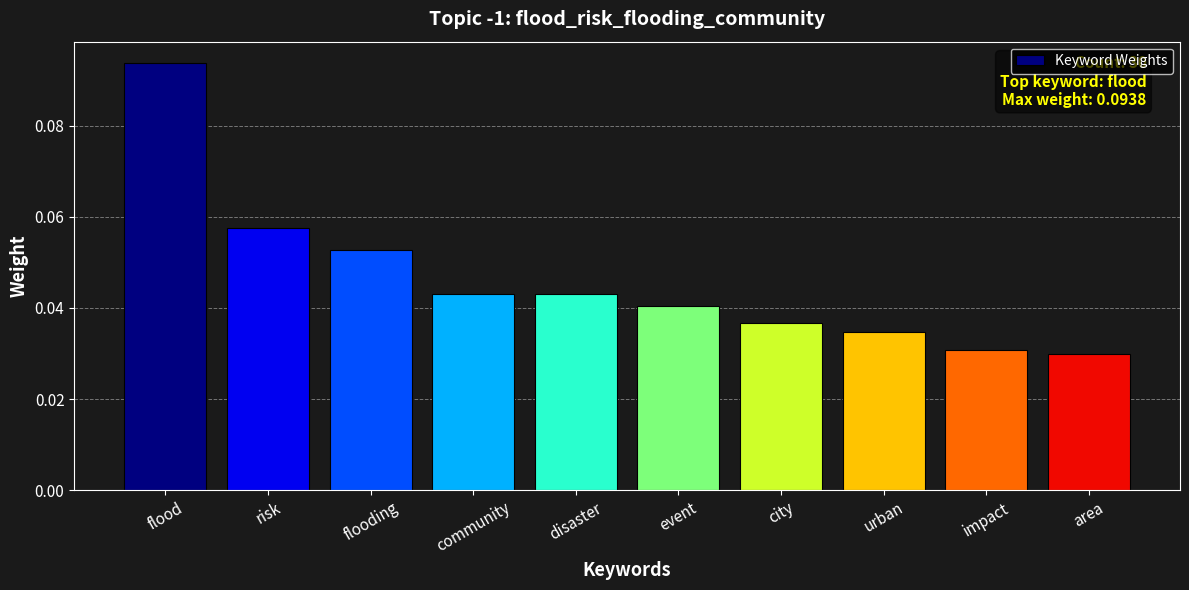

Count the values in the range 0 to 1.

10